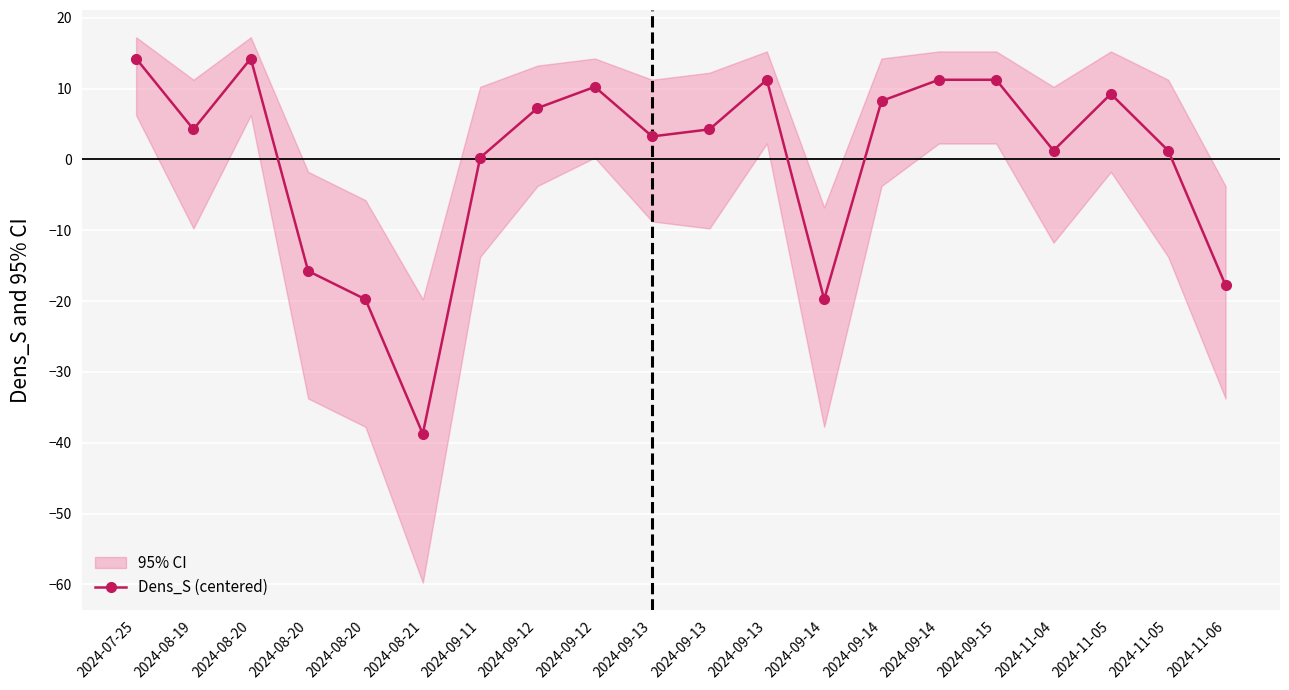

Reading right to left, what are all the values shown in this chart?

2024-11-06=-17.8	2024-11-05=1.2	2024-11-05=9.2	2024-11-04=1.2	2024-09-15=11.2	2024-09-14=11.2	2024-09-14=8.2	2024-09-14=-19.8	2024-09-13=11.2	2024-09-13=4.2	2024-09-13=3.2	2024-09-12=10.2	2024-09-12=7.2	2024-09-11=0.2	2024-08-21=-38.8	2024-08-20=-19.8	2024-08-20=-15.8	2024-08-20=14.2	2024-08-19=4.2	2024-07-25=14.2